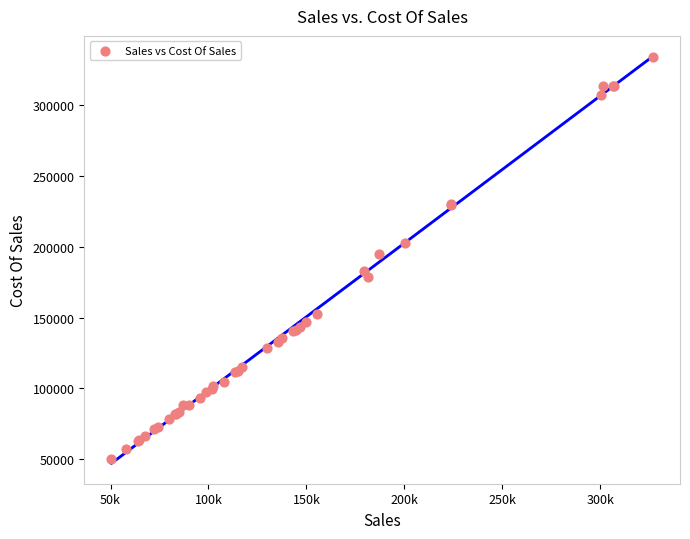

What Y value in the scatter plot is closest to 191787?

195078.6